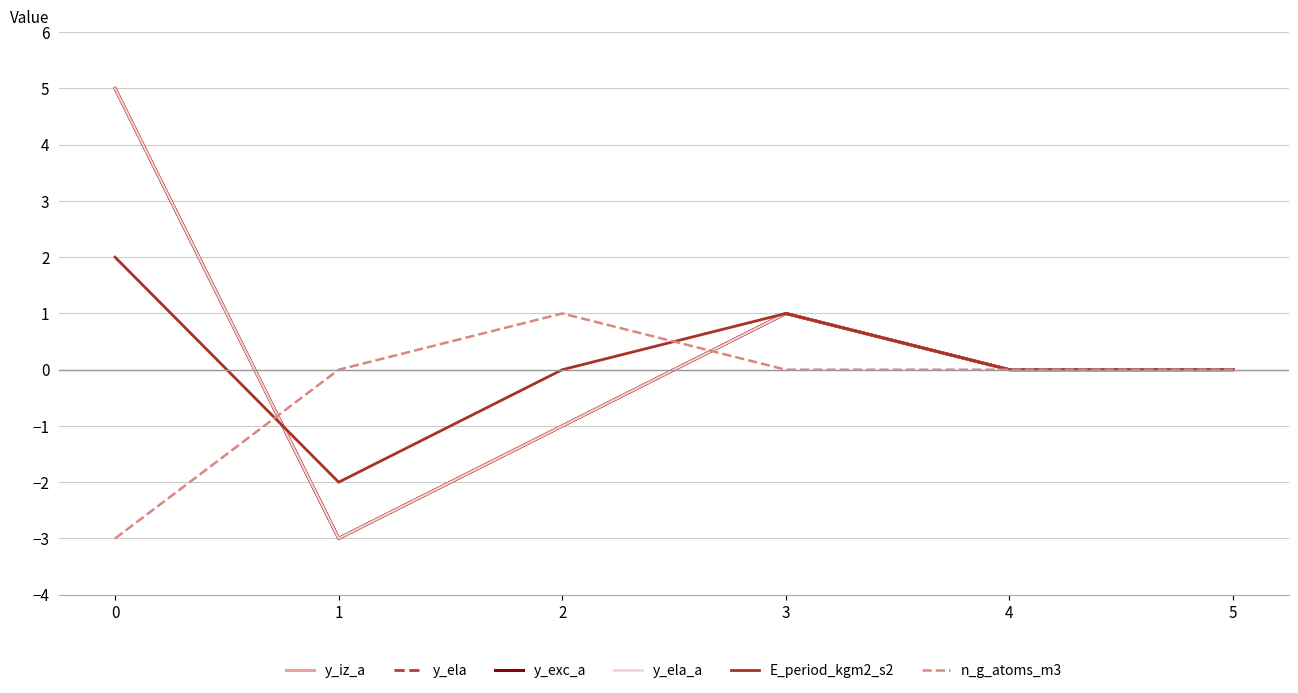

What is the maximum value for n_g_atoms_m3?

1